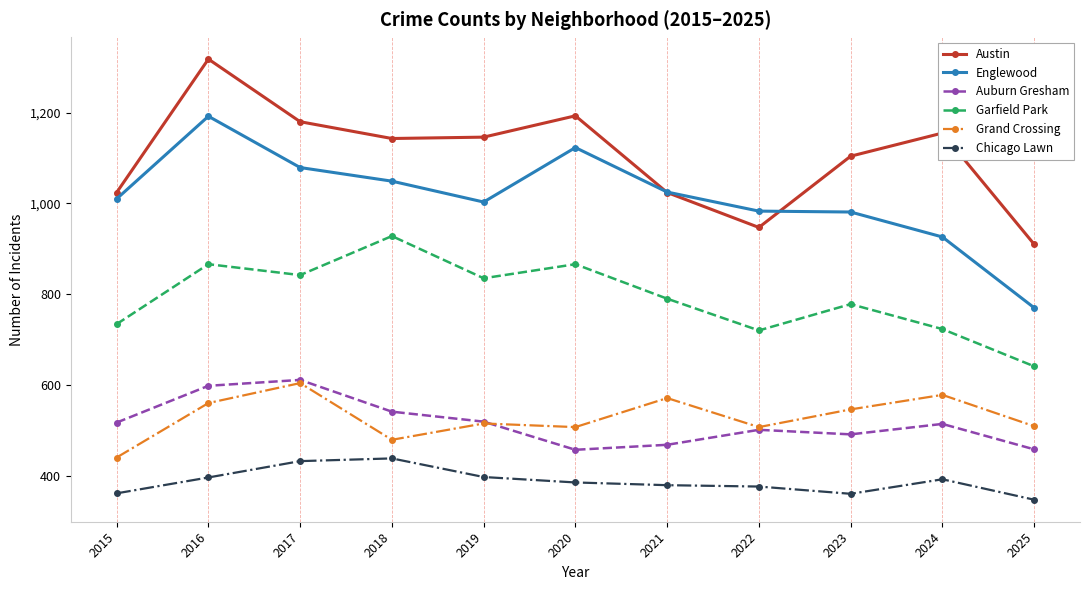

How many lines are shown in the chart?

6